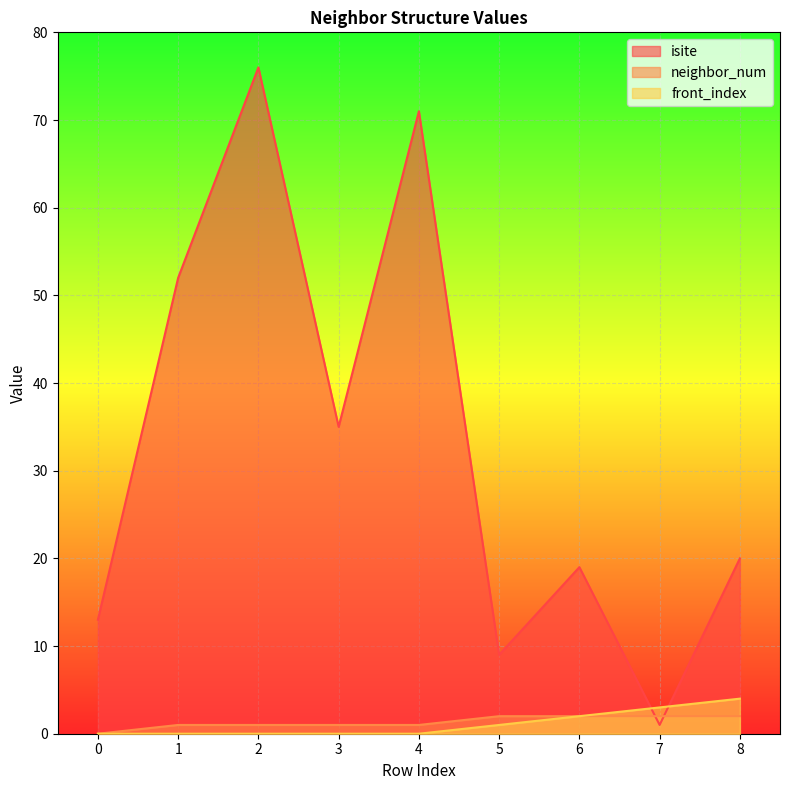

What is the sum of all isite values?

296